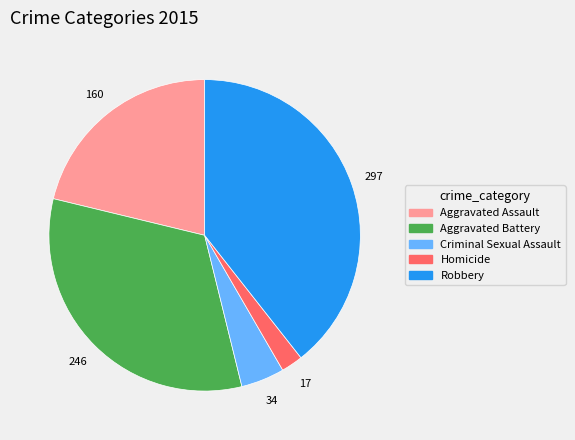

Does Criminal Sexual Assault represent more than half of the total?

No